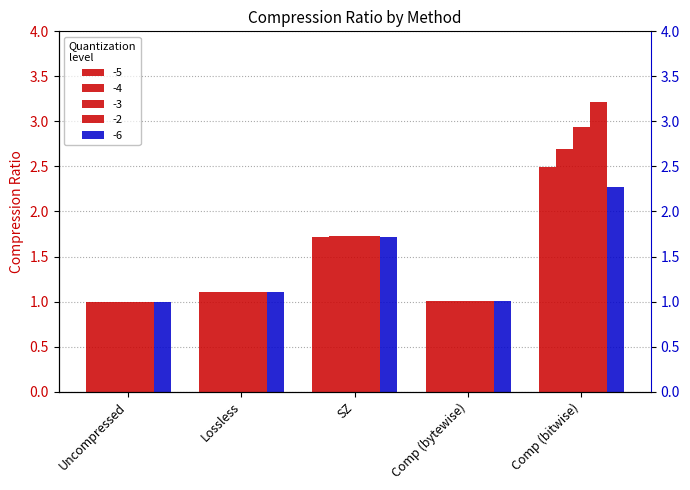

Does the chart contain stacked bars?

No